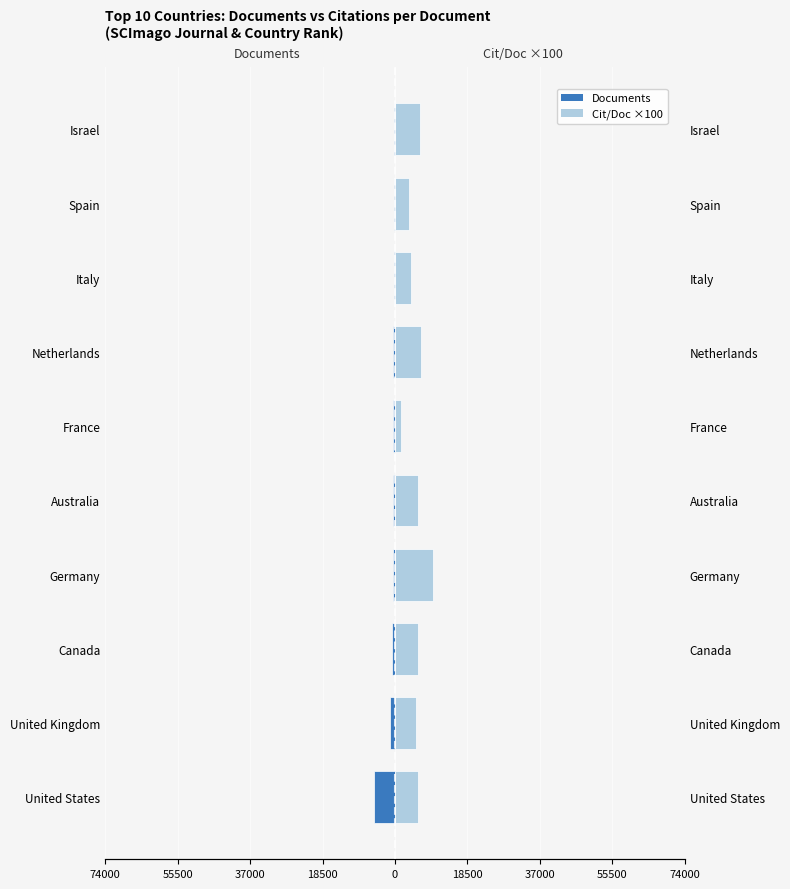

What is the difference between the second highest and second lowest values in the Citations per Doc ×100 series?

2912